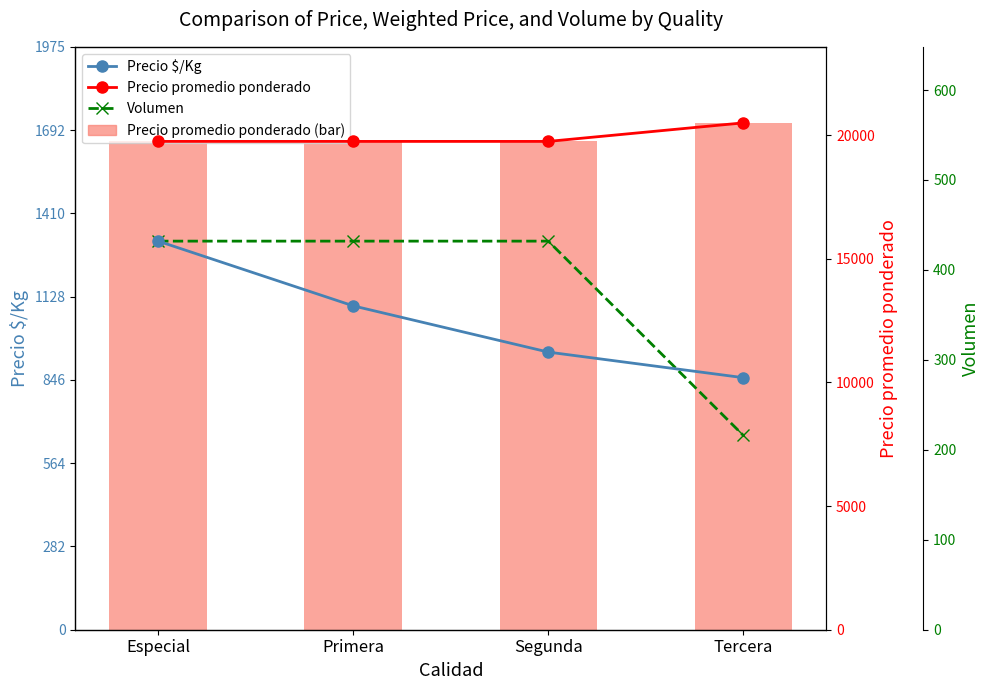

What is the label of the 1st bar from the left?

Especial